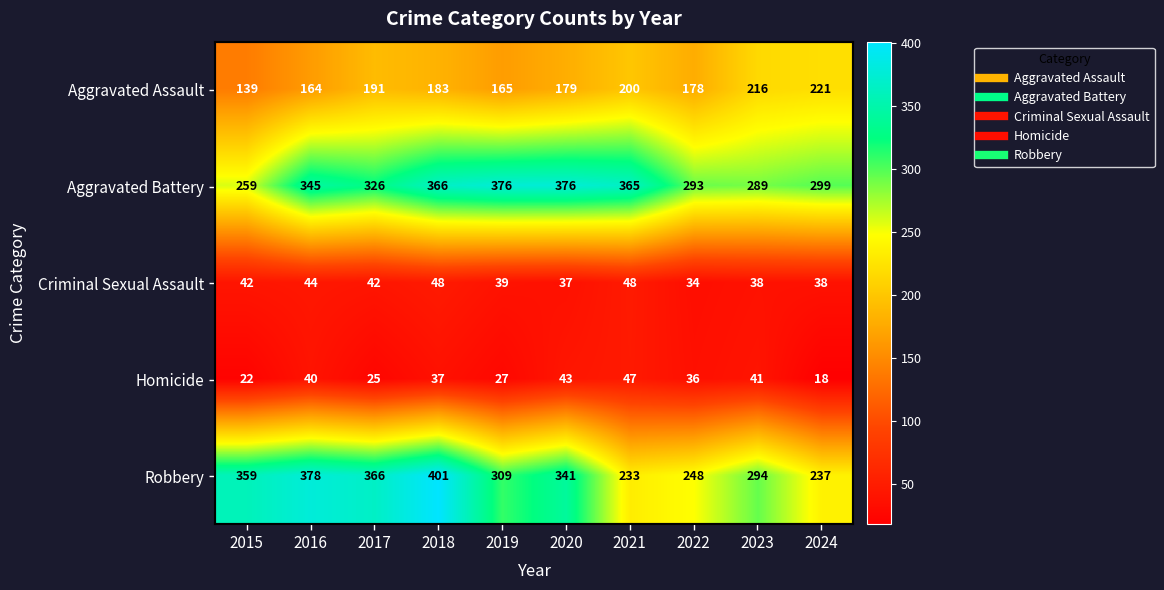

Between 2017 and 2019, which series saw the biggest shift?

Robbery